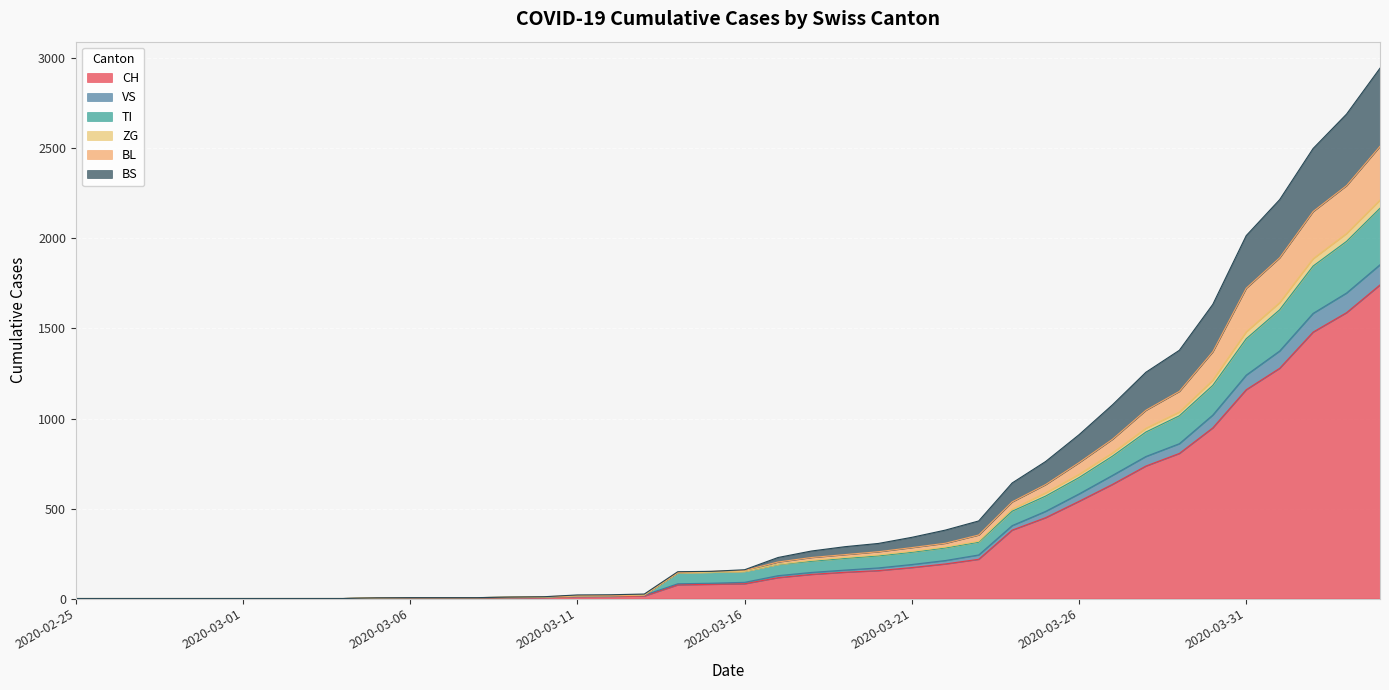

What is the highest value of the CH series?

1742